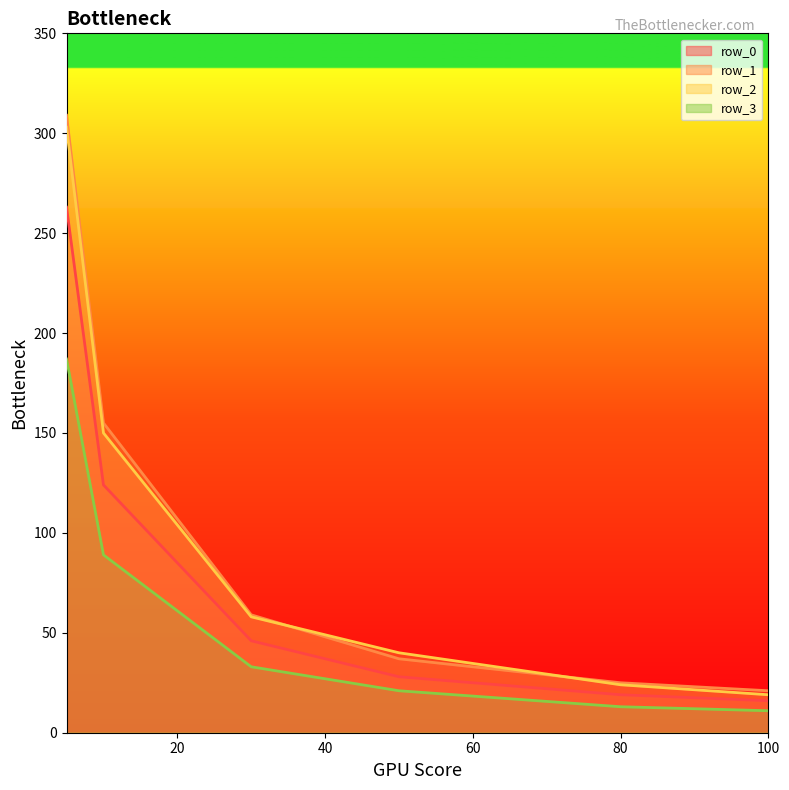

How many data points in row_3_line are above 33?

2